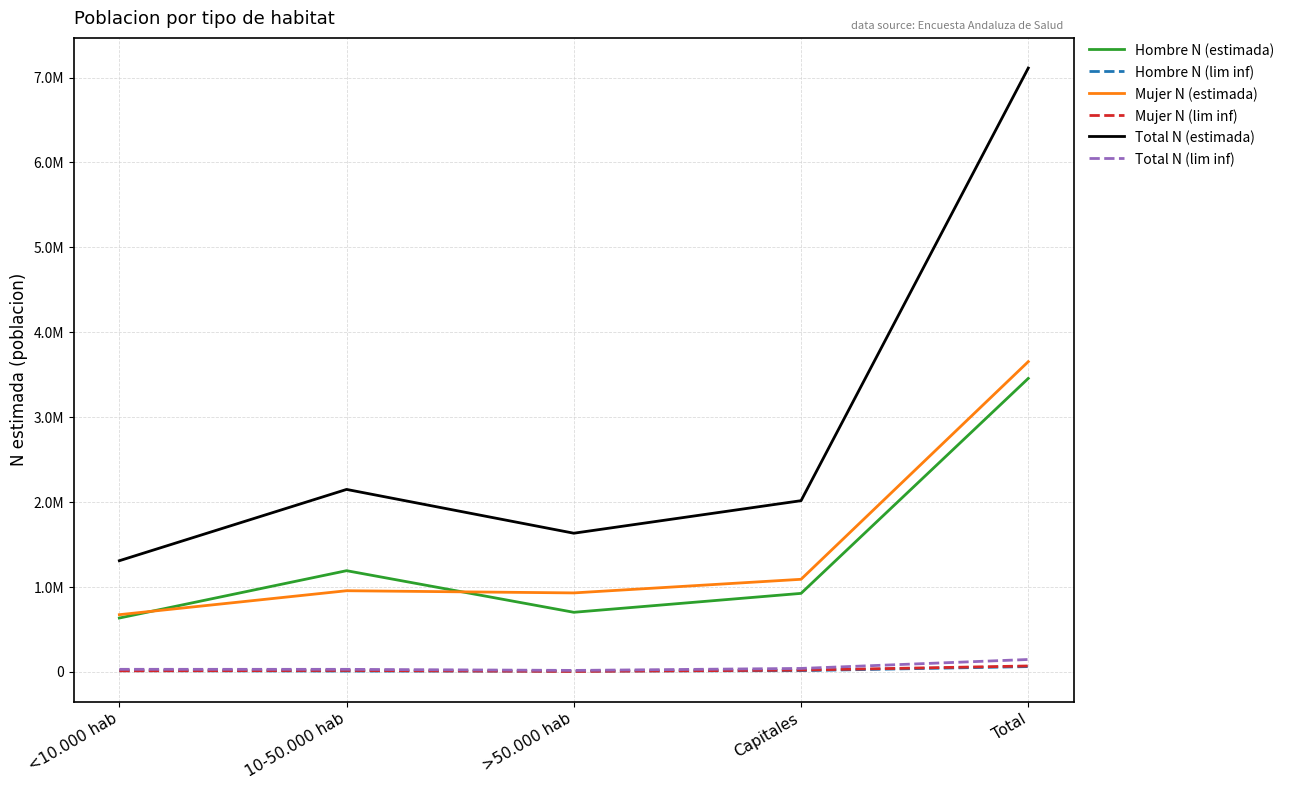

The value of Mujer N (lim inf) at Total is 71014. True or false?

True